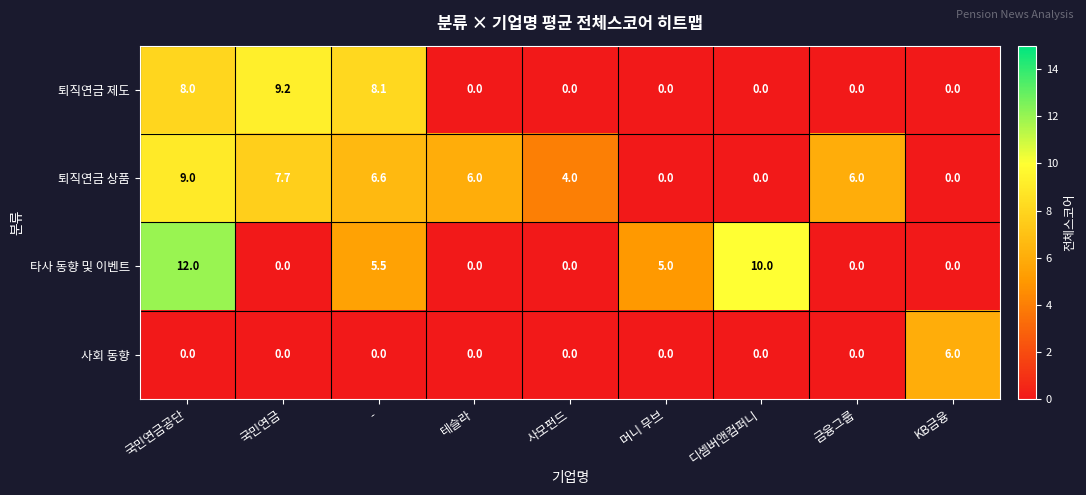

At which category does the chart reach its peak across all series?

국민연금공단